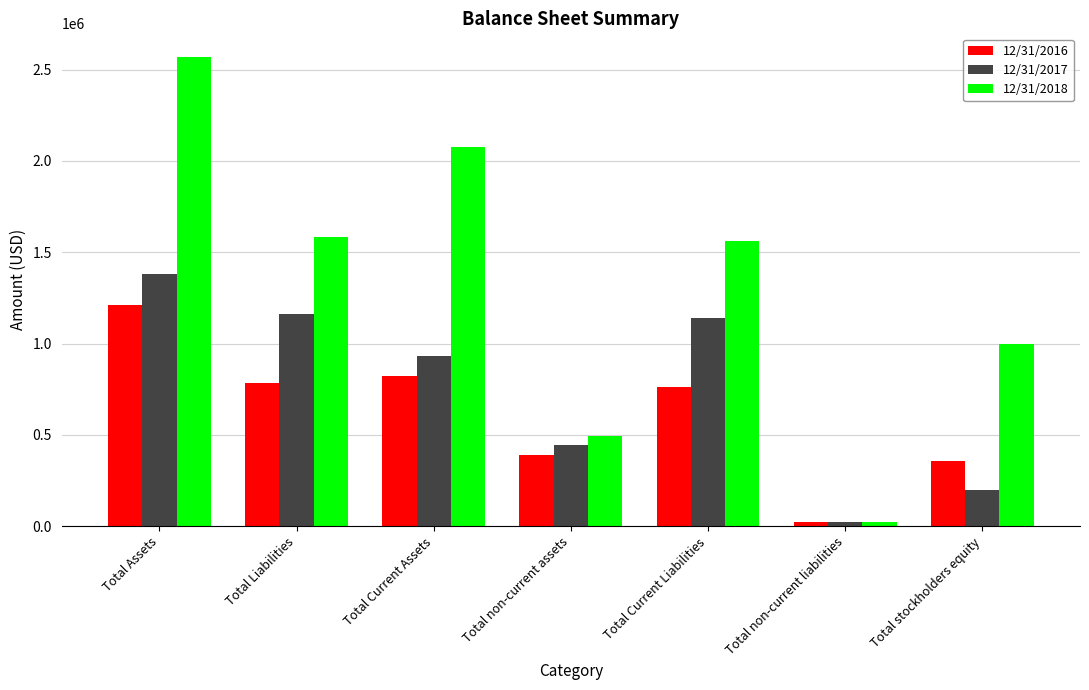

Where is 12/31/2016 nearest to the value 617733?

Total Current Liabilities